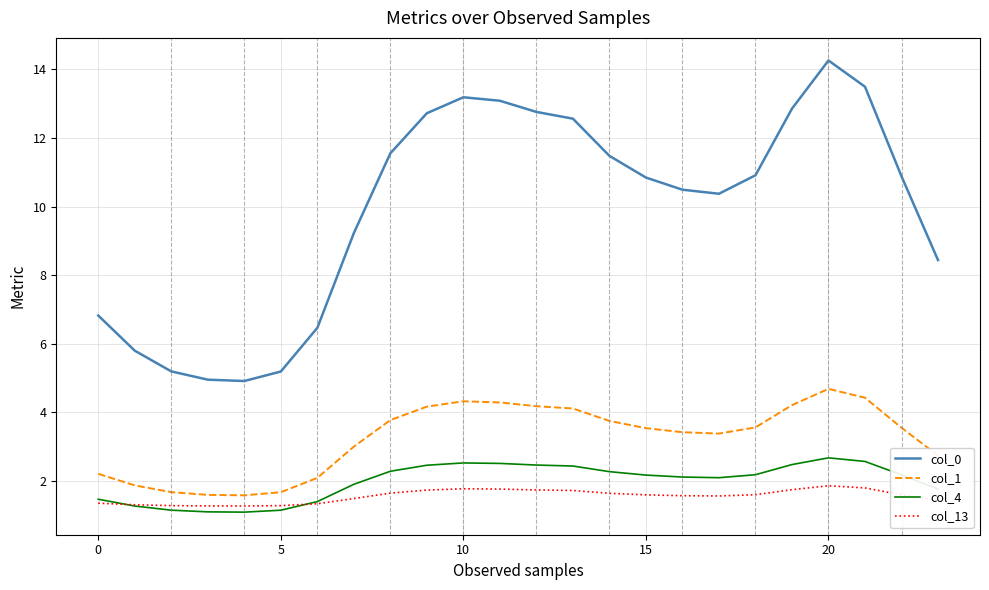

What is the difference between the maximum and minimum values in the col_13 series?

0.6